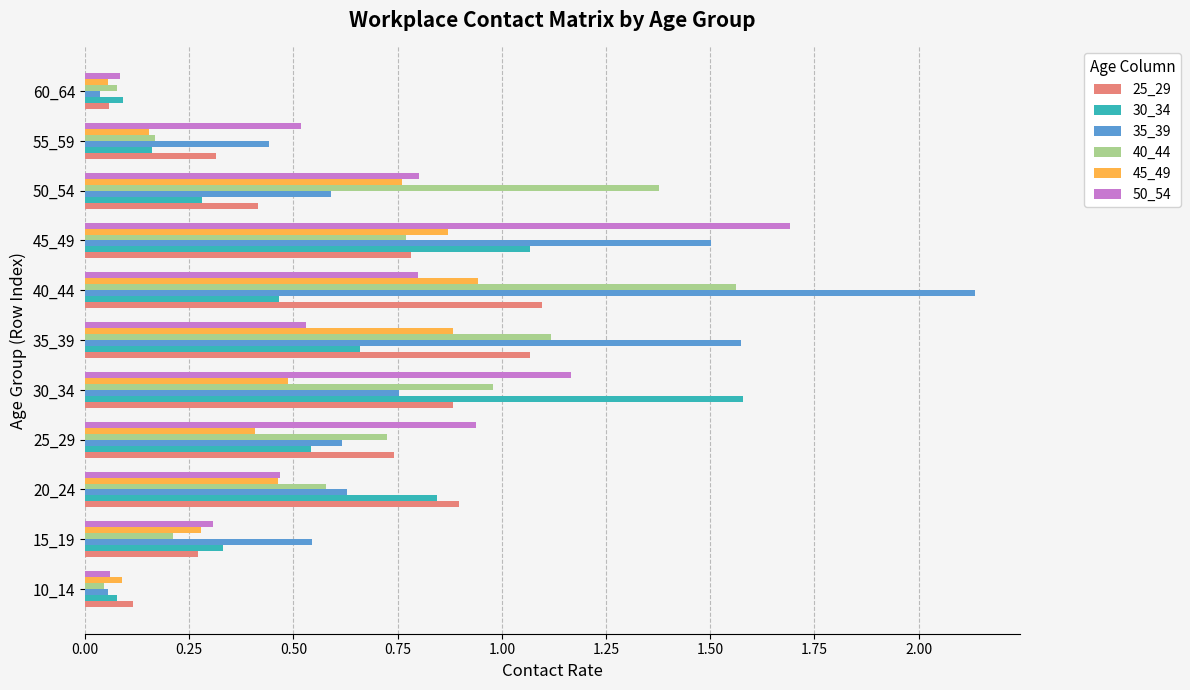

What is the sum of all 45_49 values?

5.4